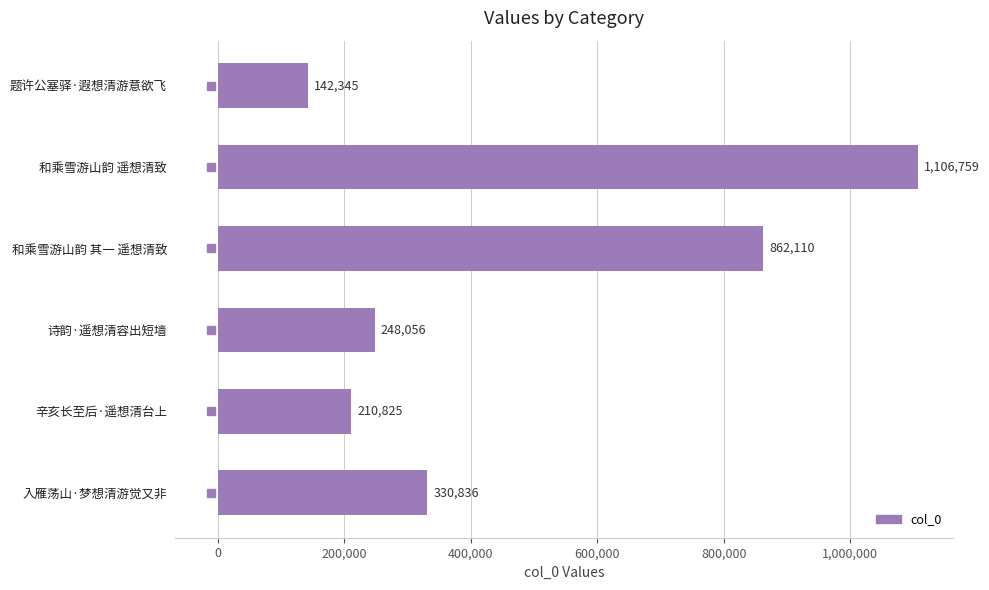

List the labels in order of value, smallest first.

题许公塞驿·遐想清游意欲飞, 辛亥长至后·遥想清台上, 诗韵·遥想清容出短墙, 入雁荡山·梦想清游觉又非, 和乘雪游山韵 其一 遥想清致, 和乘雪游山韵 遥想清致